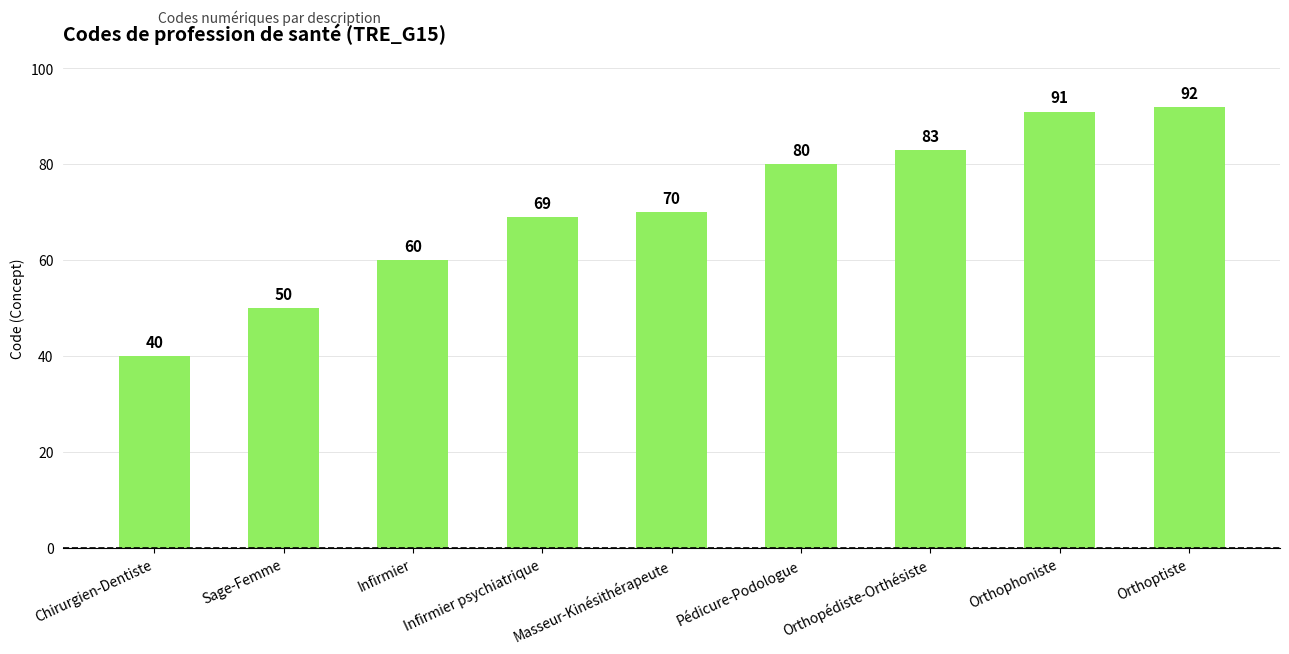

Rank the categories by value from highest to lowest.

Orthoptiste, Orthophoniste, Orthopédiste-Orthésiste, Pédicure-Podologue, Masseur-Kinésithérapeute, Infirmier psychiatrique, Infirmier, Sage-Femme, Chirurgien-Dentiste